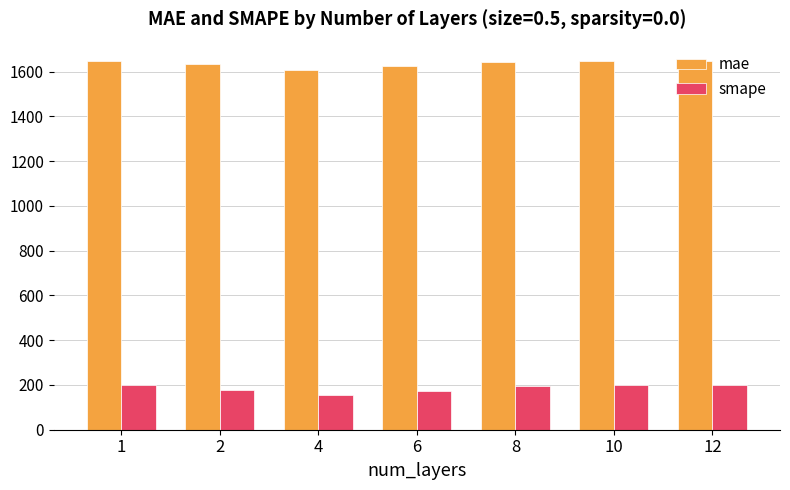

What are all the series names shown in the legend?

mae, smape